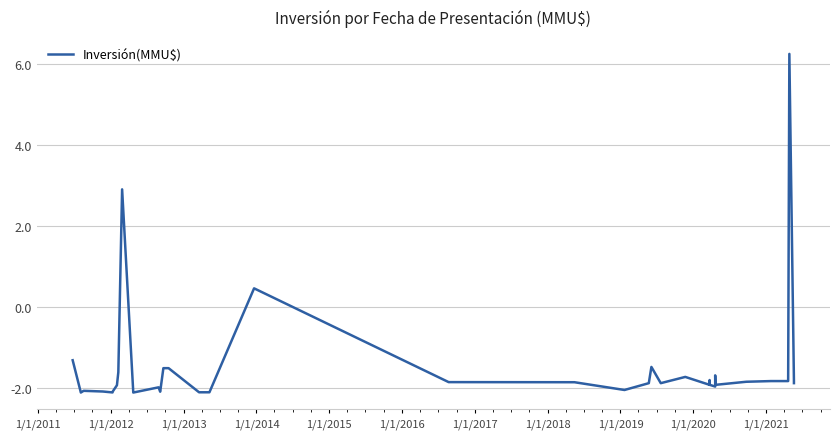

What is the difference between the second highest and minimum values?

5.0